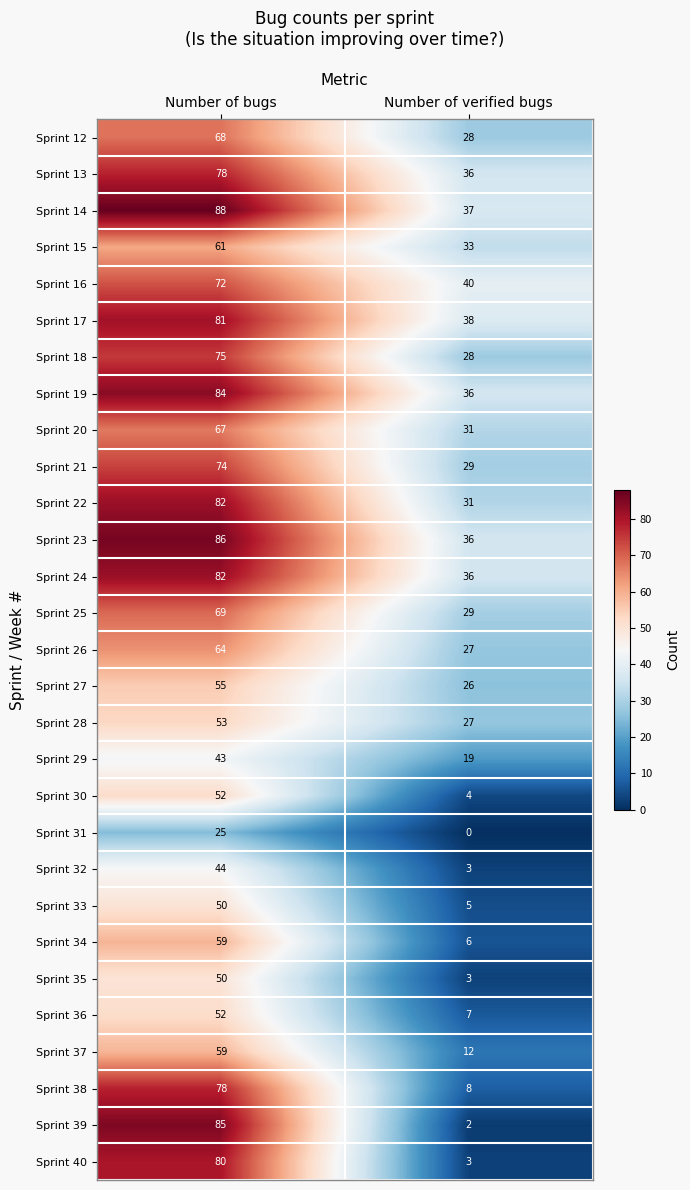

Rank the categories by Sprint 33 value from highest to lowest.

Number of bugs, Number of verified bugs